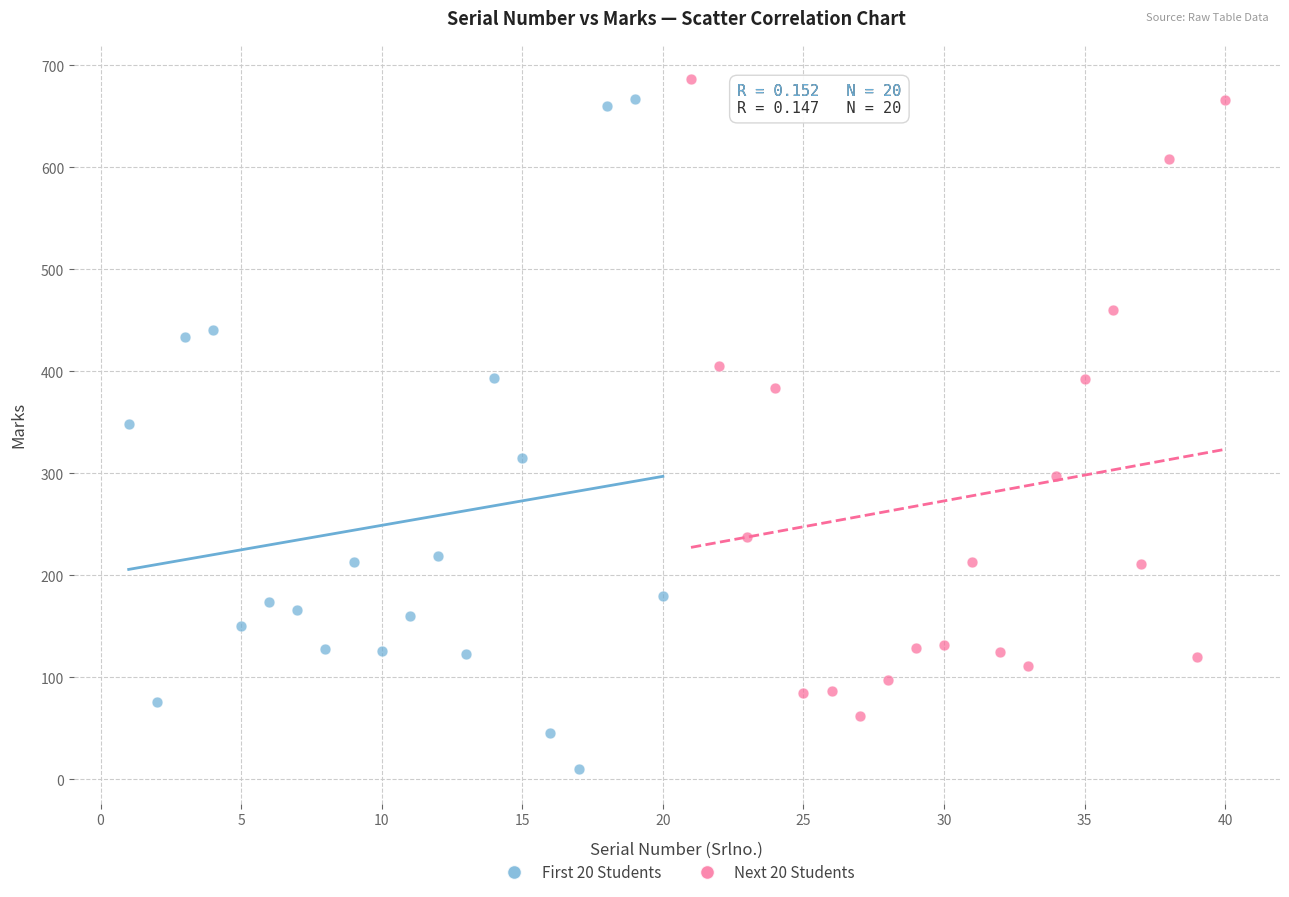

Which series reaches the minimum Y coordinate?

First 20 Students